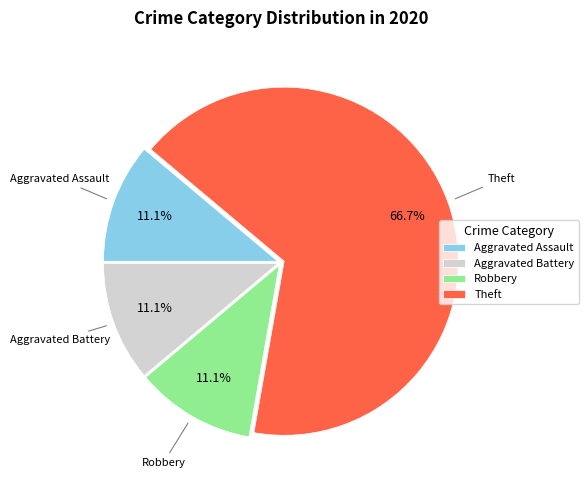

Approximately how many times larger is the value at Aggravated Battery compared to Robbery?

1.0